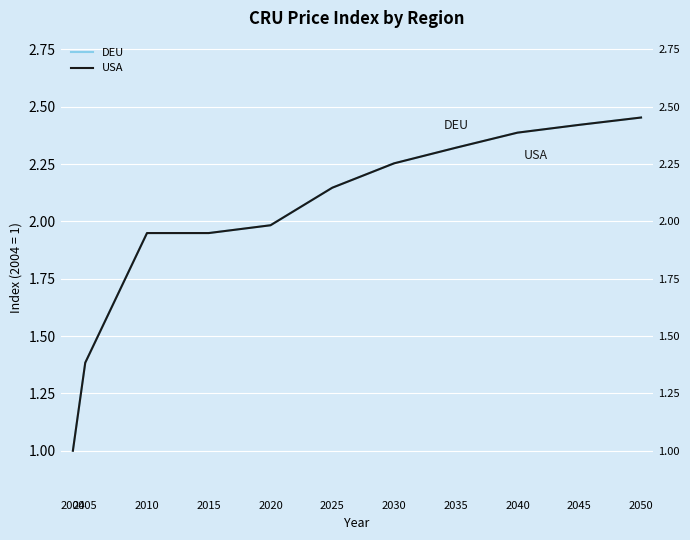

At which label does DEU first exceed 2?

2025